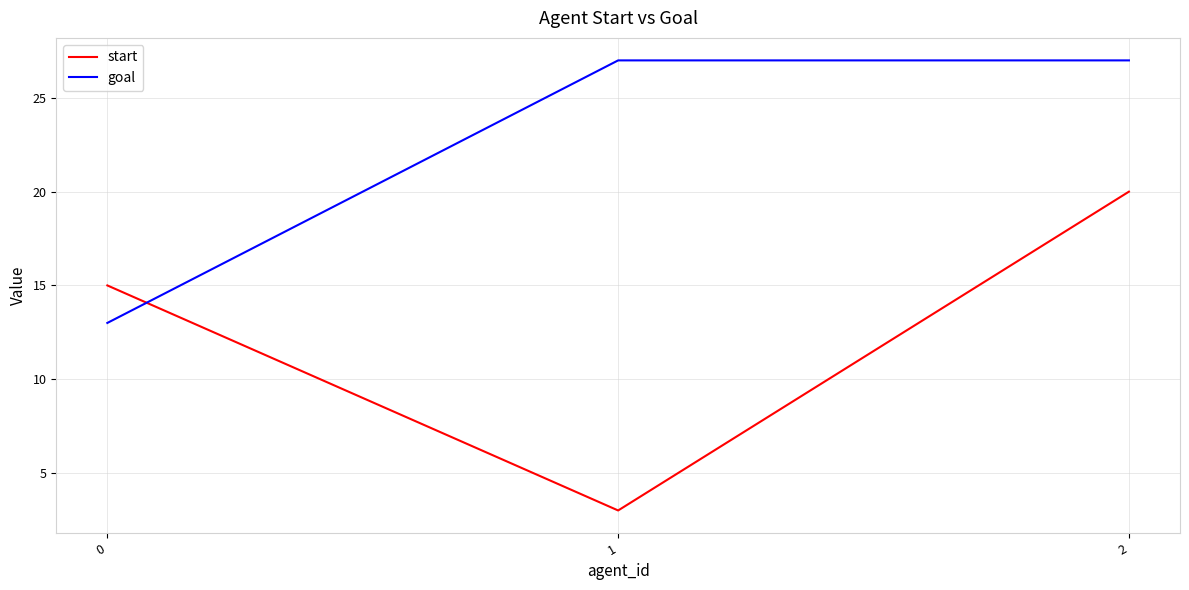

Which label corresponds to the smallest value in the chart?

1